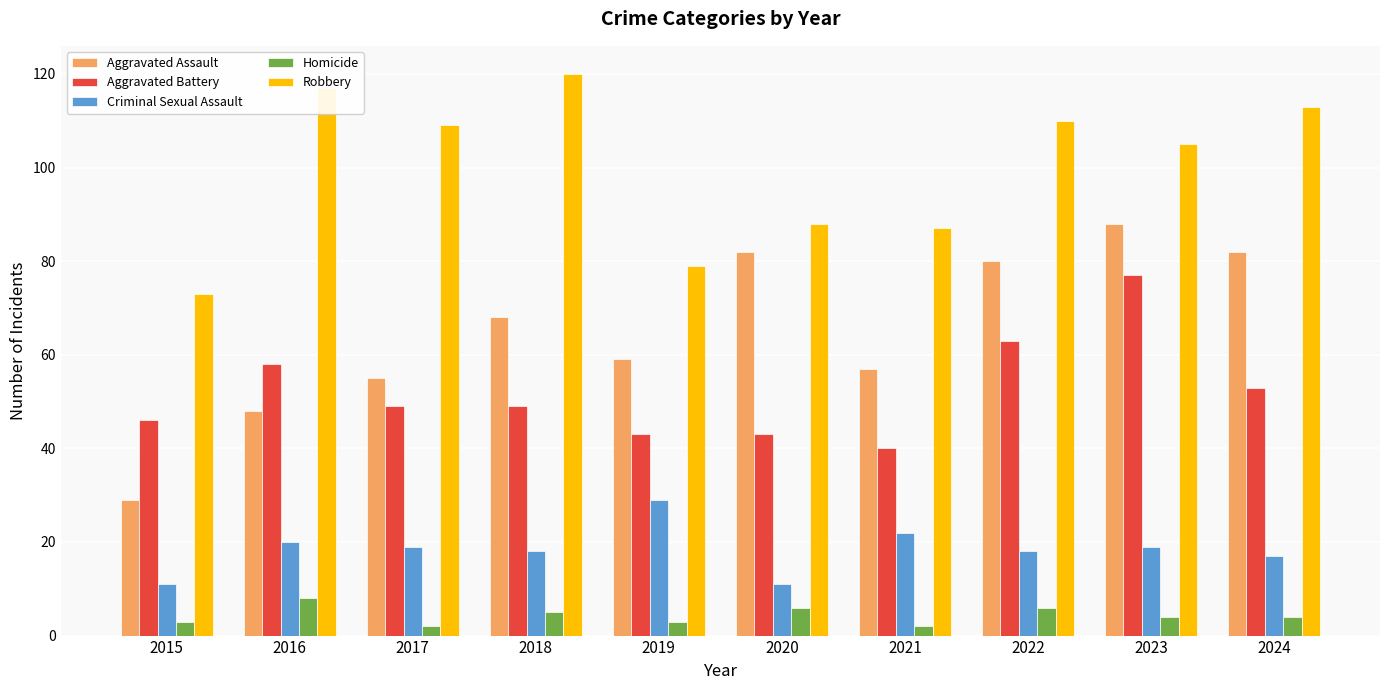

Does the chart contain any negative values?

No